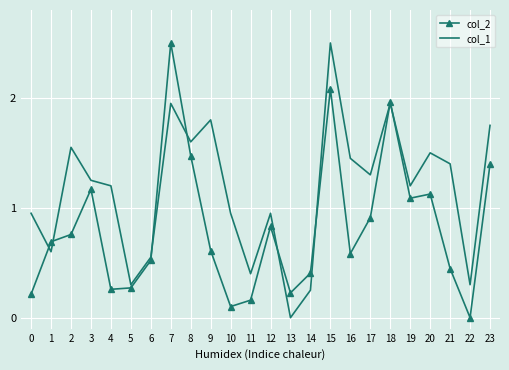

List the series in order of their overall mean, lowest first.

col_2, col_1